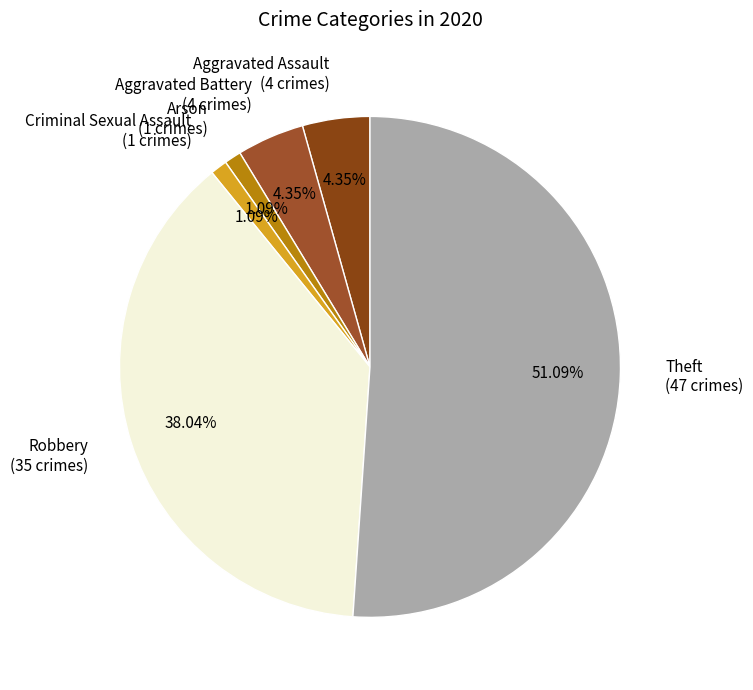

Approximately how many times larger is the value at Aggravated Assault (4 crimes) compared to Criminal Sexual Assault (1 crimes)?

4.0